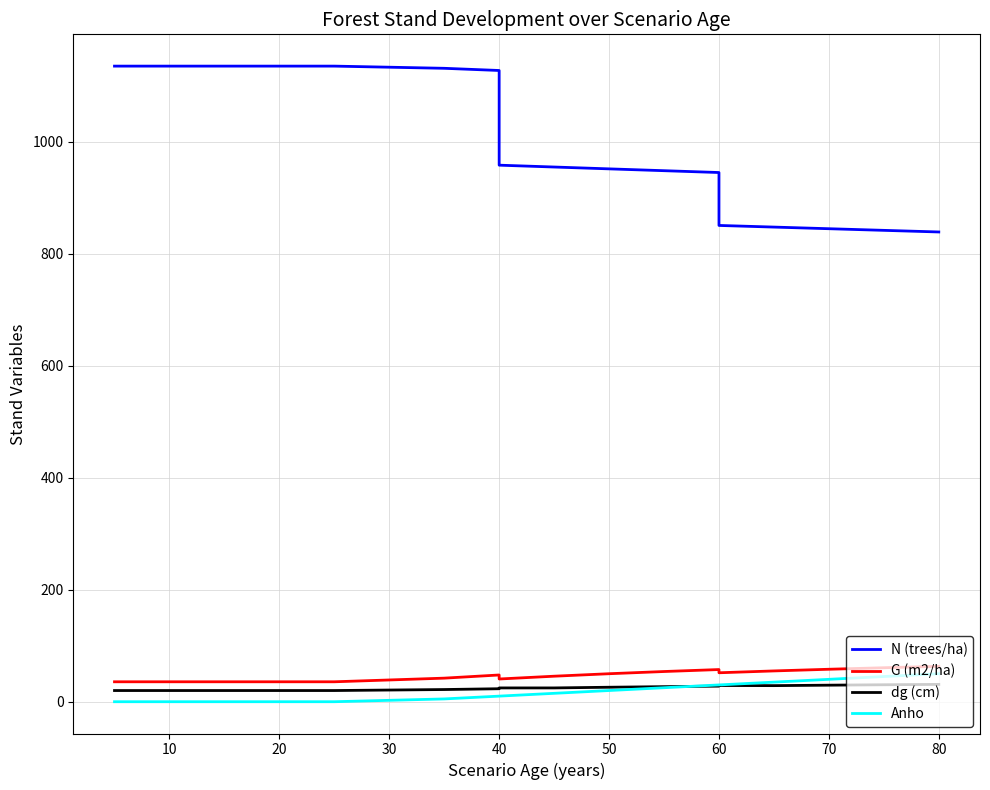

Does the chart display data point markers on the line(s)?

No